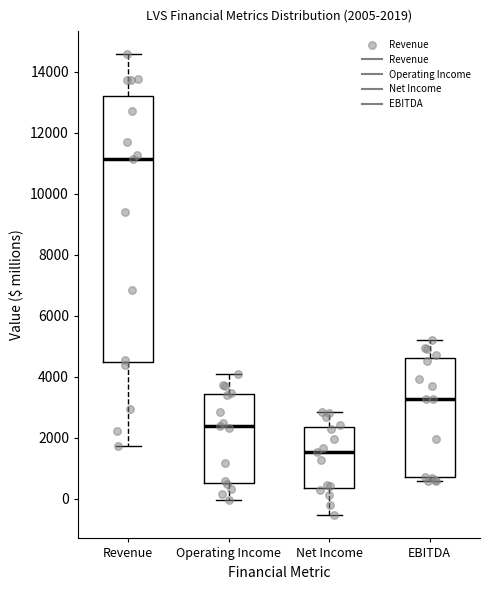

Comparing the boxes themselves (not the whiskers), which one is the tallest?

Revenue